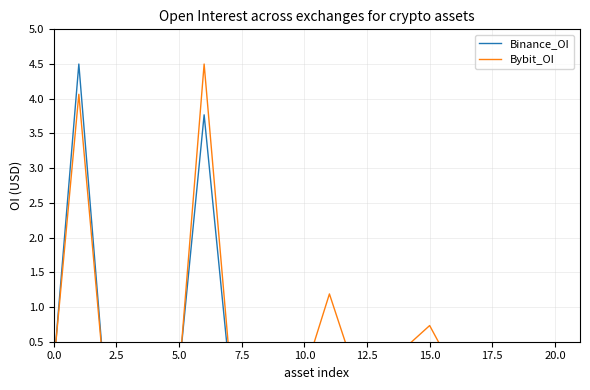

At 12, list the series in order from smallest to largest.

Bybit_OI, Binance_OI